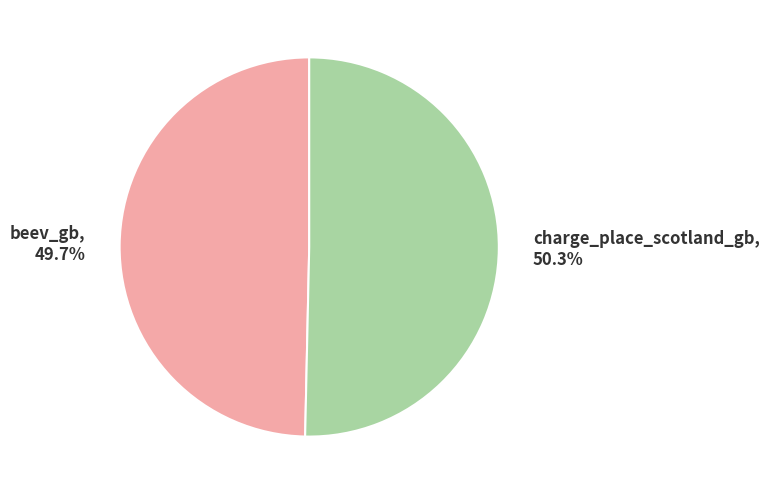

Which has a higher value, beev_gb or charge_place_scotland_gb?

charge_place_scotland_gb